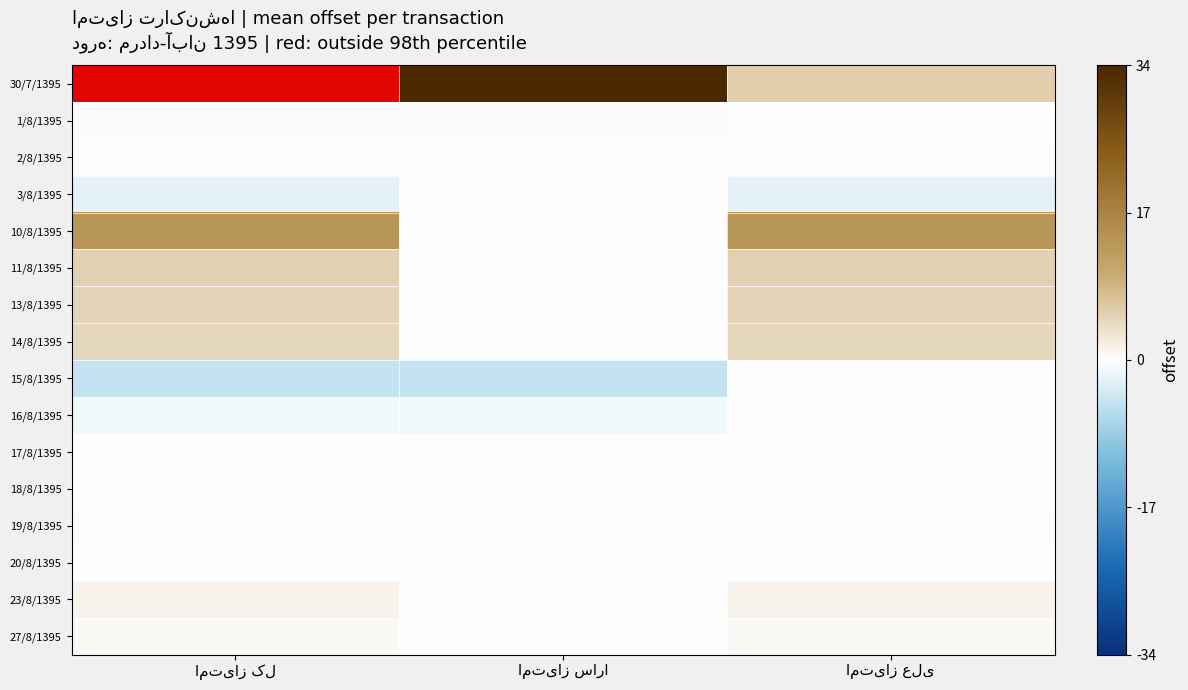

Which category has the lowest value across all series?

امتیاز کل